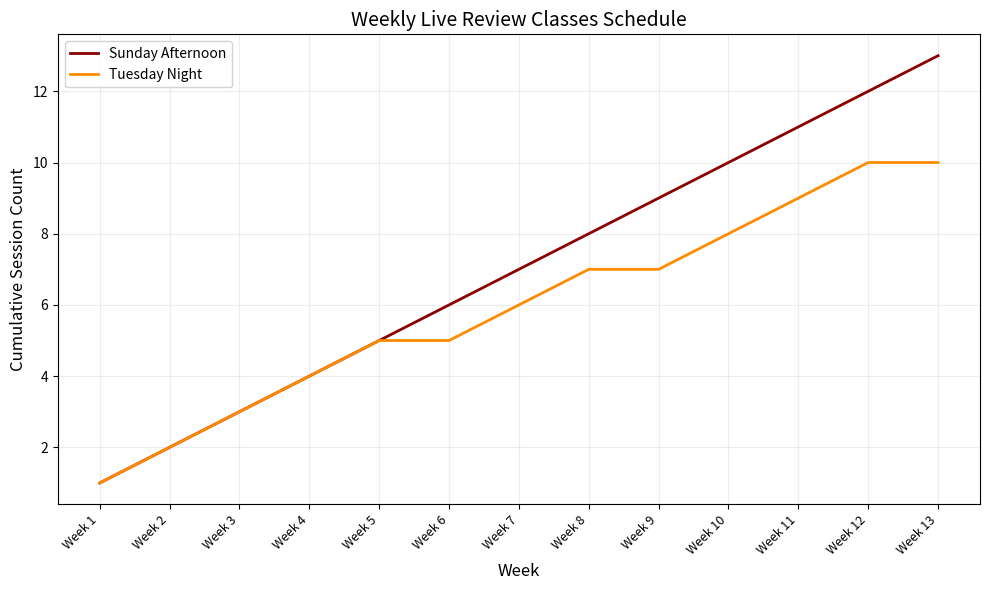

How many lines are shown in the chart?

2